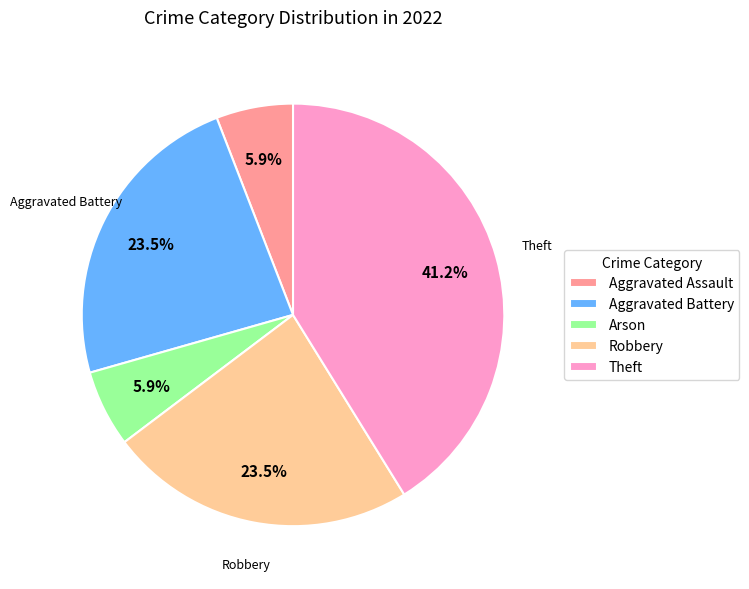

Count the number of slices in the pie.

5